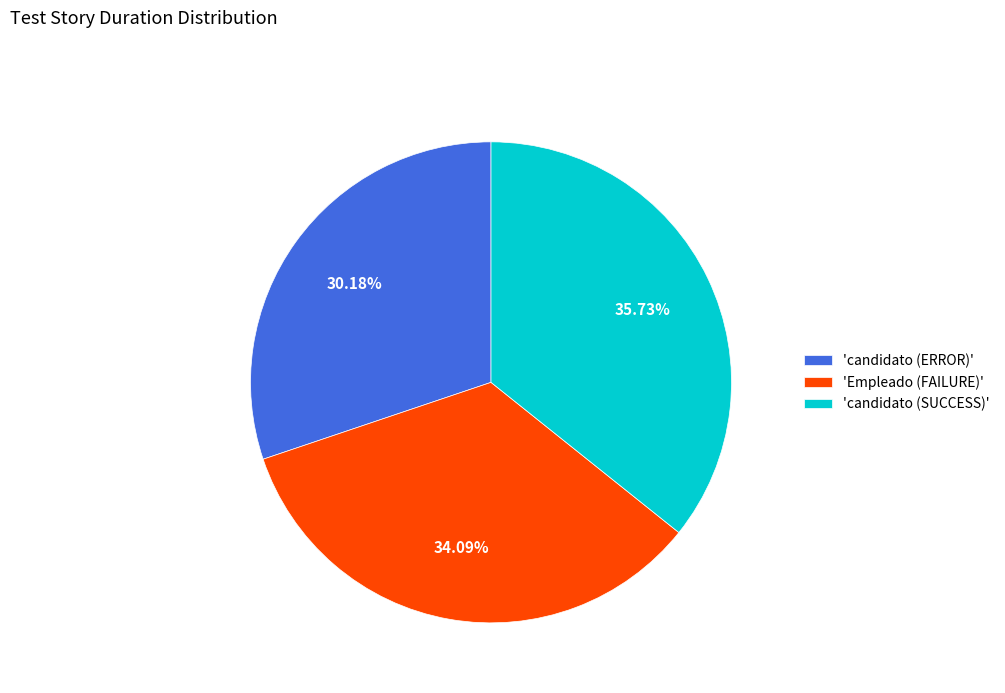

Which category has the biggest portion of the pie?

'candidato (SUCCESS)'